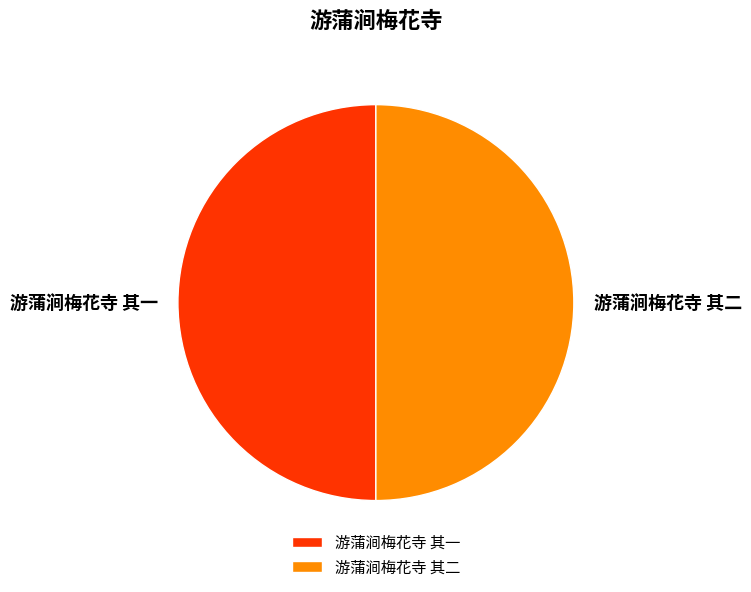

What is the ratio of the value at 游蒲涧梅花寺 其二 to the value at 游蒲涧梅花寺 其一?

1.0